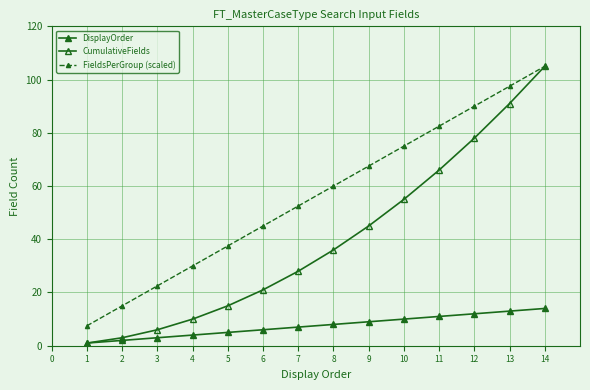

Does the chart display data point markers on the line(s)?

Yes